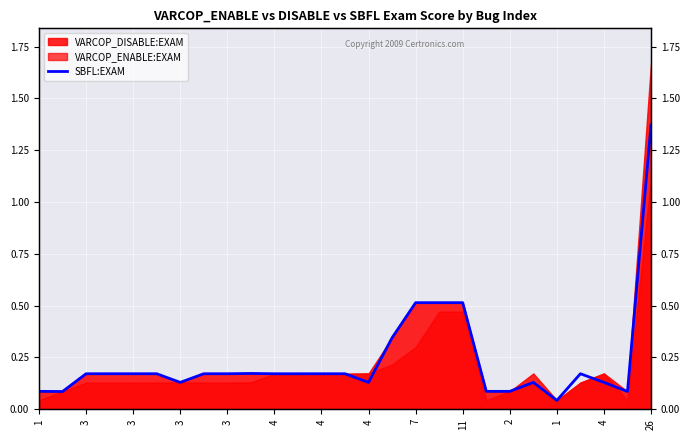

What is the value of the 18th point from the left?

0.5